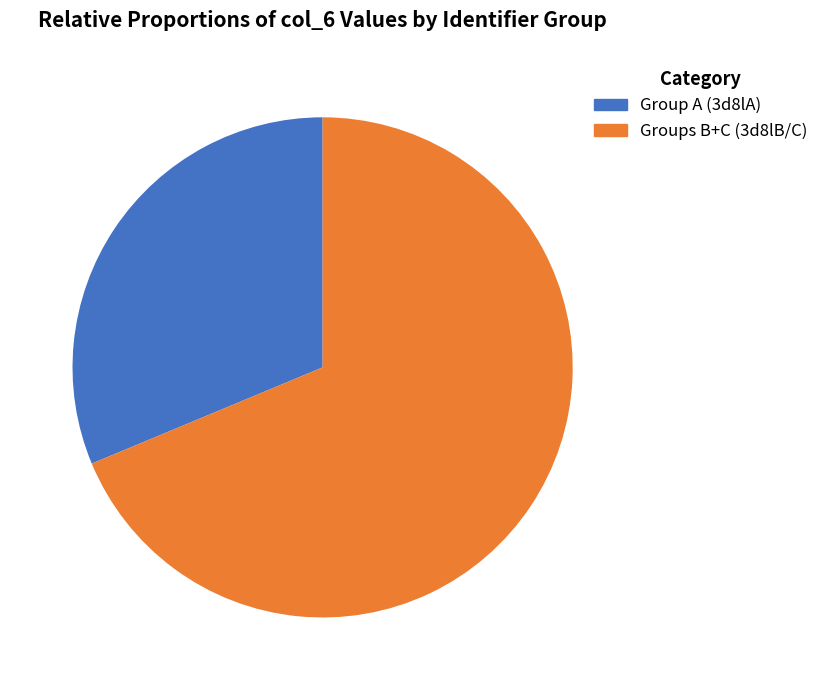

How much of the chart is everything except Group A (3d8lA)?

68.7%